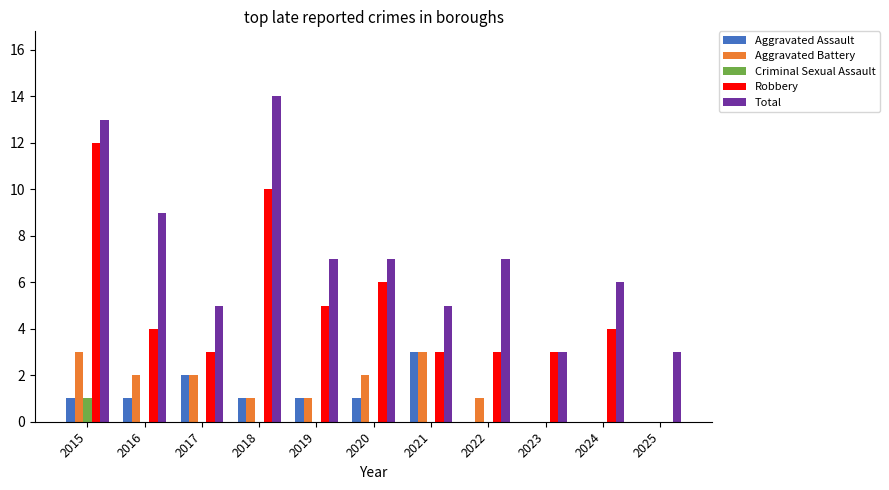

Read the Robbery value at 2018.

10